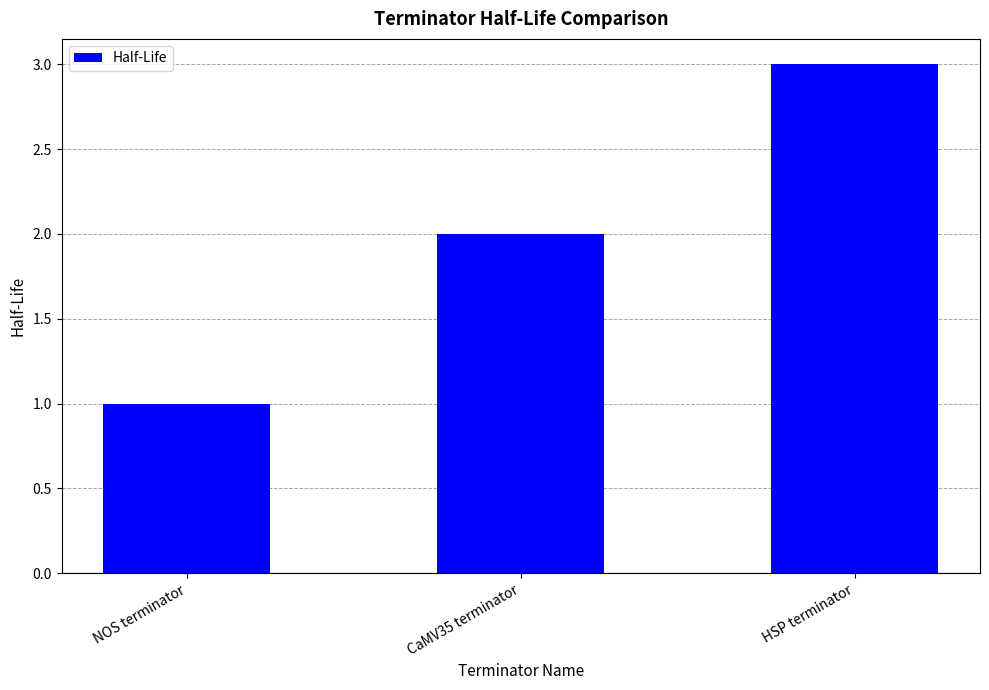

Reading left to right, list all the values displayed in this chart.

1	2	3